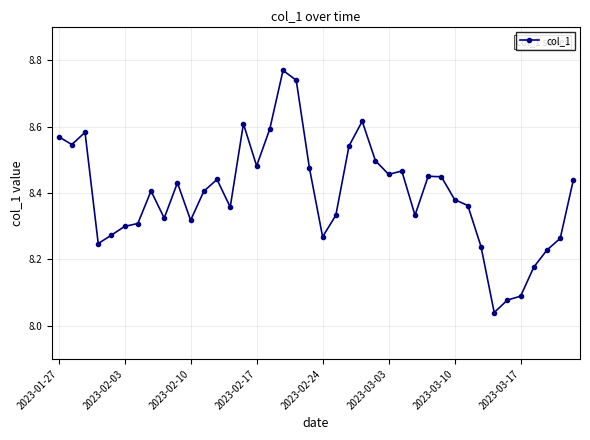

True or false: the data has more than 2 interior local peaks.

True